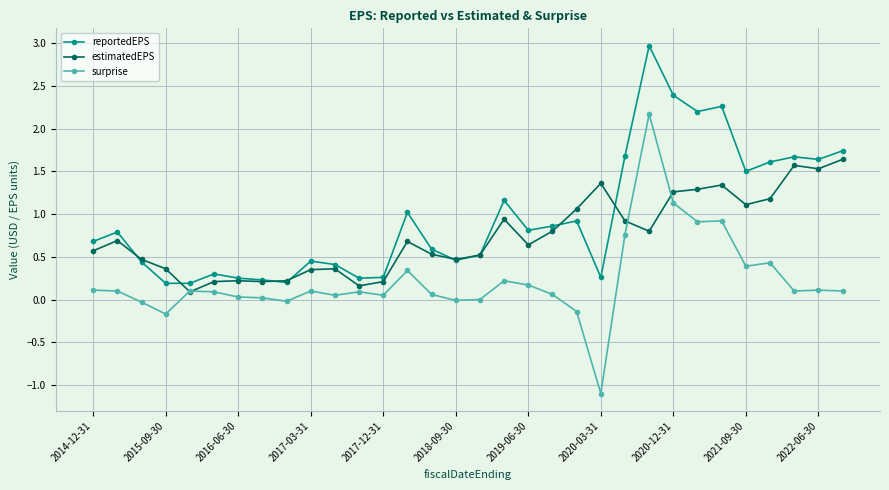

True or false: estimatedEPS has more than 1 points higher than both neighbors.

True